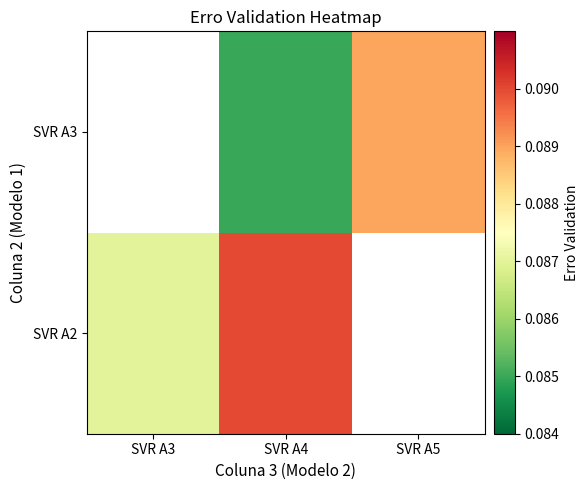

Which category has the highest value in the SVR A2 series?

SVR A4